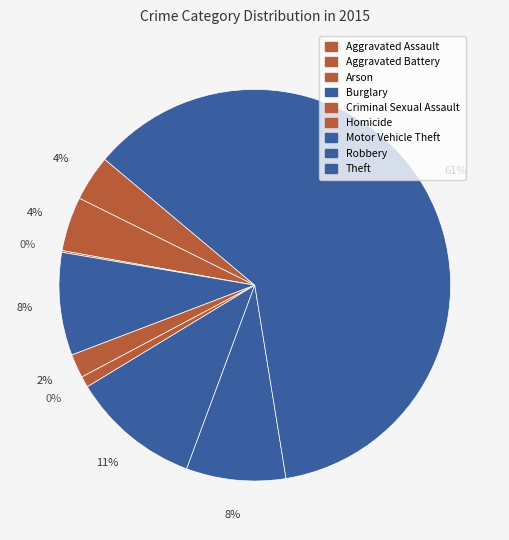

Does Theft represent more than half of the total?

Yes